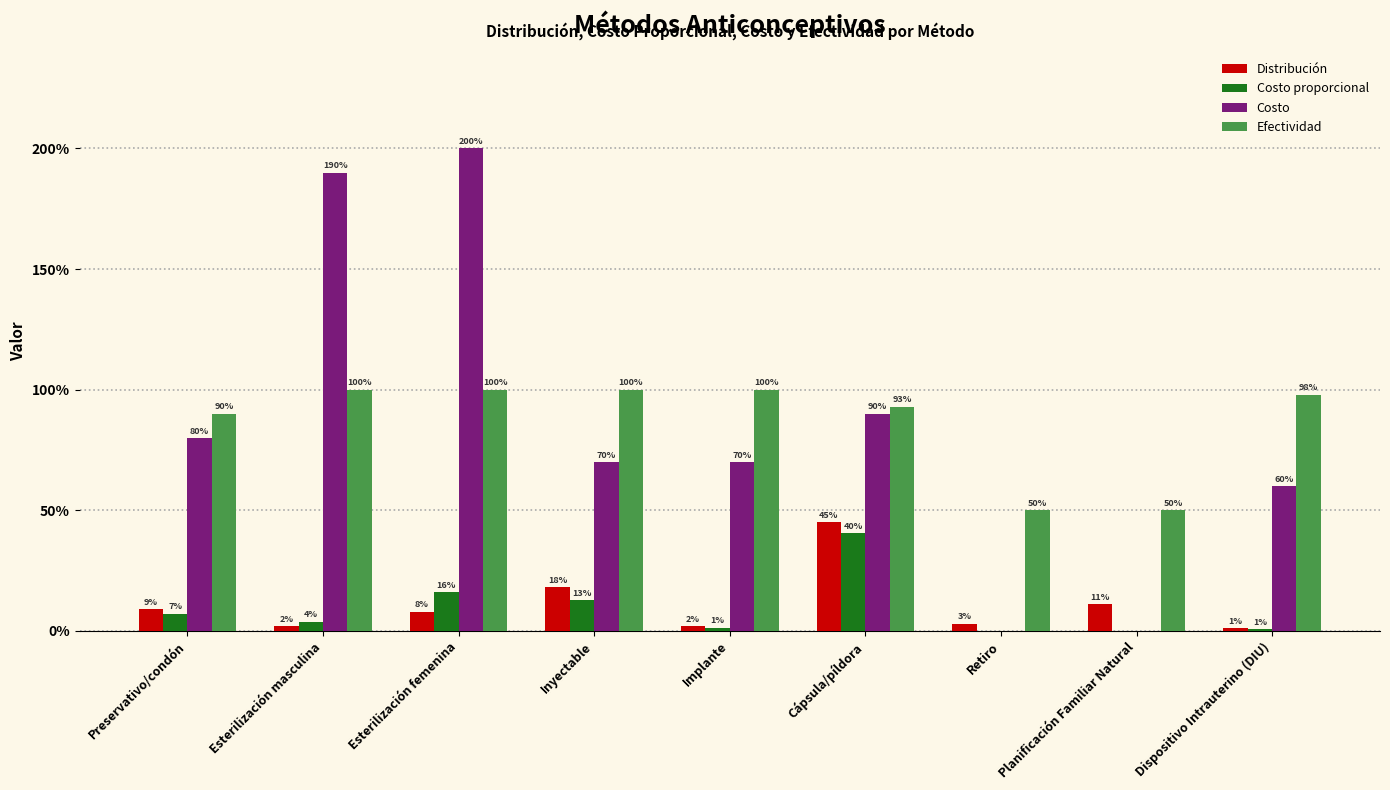

What is the approximate value of Costo at Esterilización masculina?

1.9